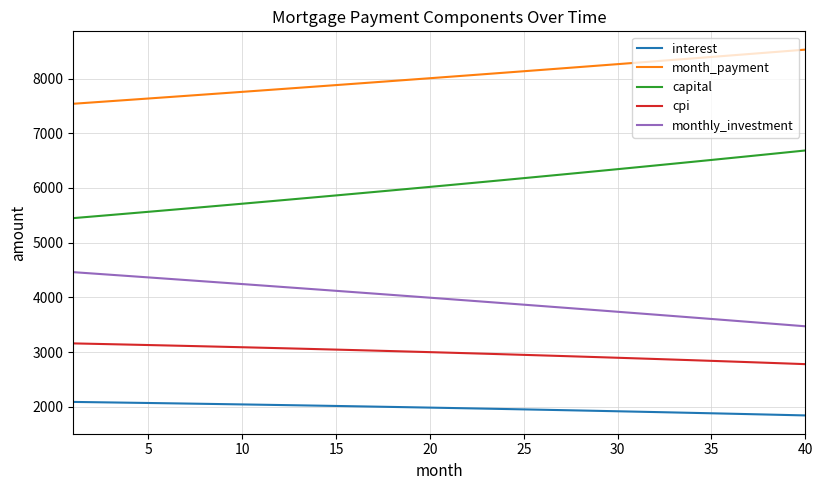

How many values in the monthly_investment series exceed 3994?

20